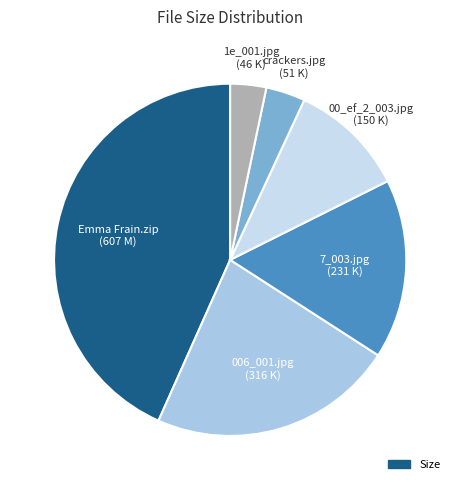

Which slice is the smallest?

1e_001.jpg